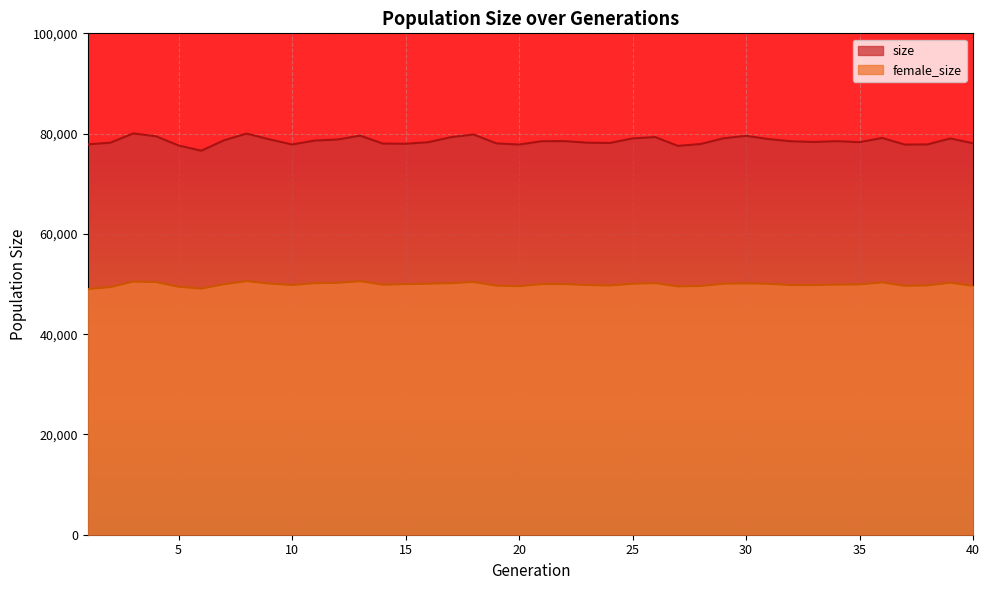

Between 1 and 6, which is larger?

1